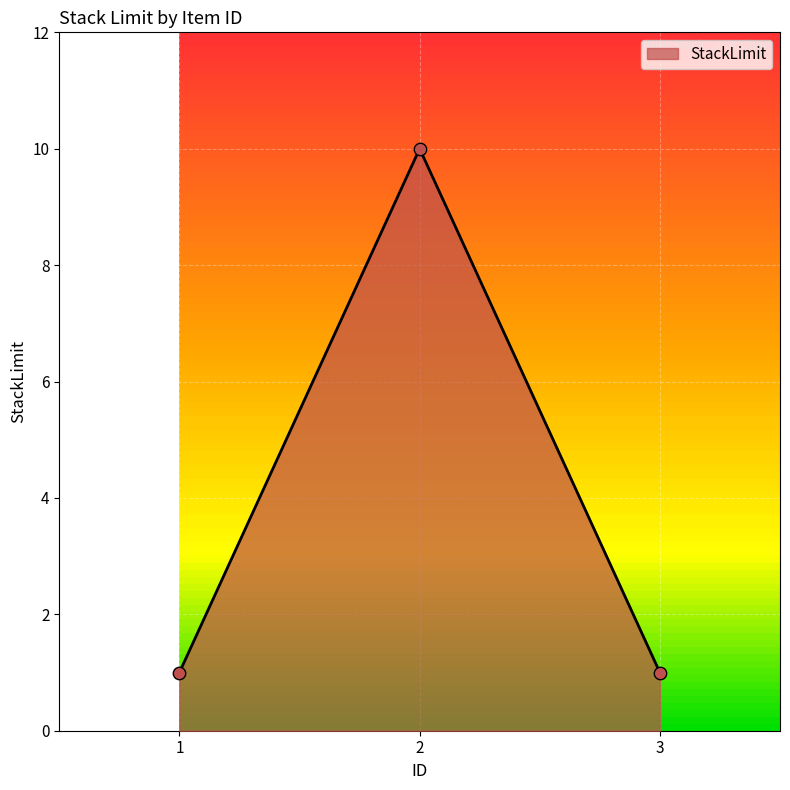

Between 2 and 1, which is larger?

2